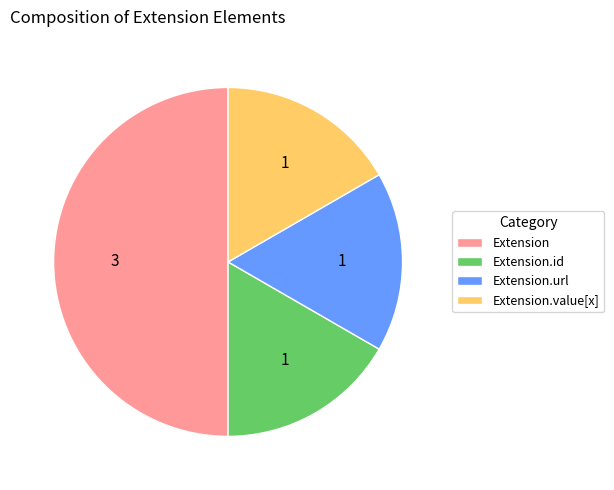

What is the largest slice in the pie chart?

Extension